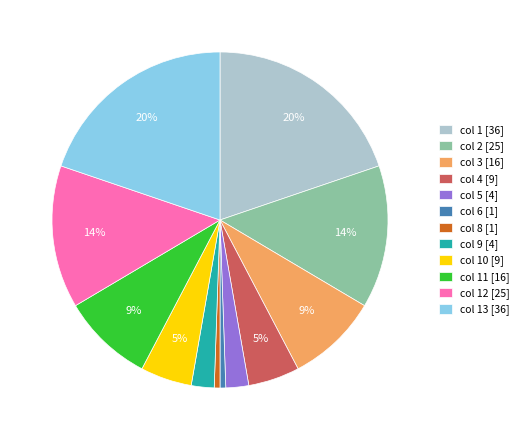

Is the sum of col 9 [4] and col 3 [16] greater than half?

No